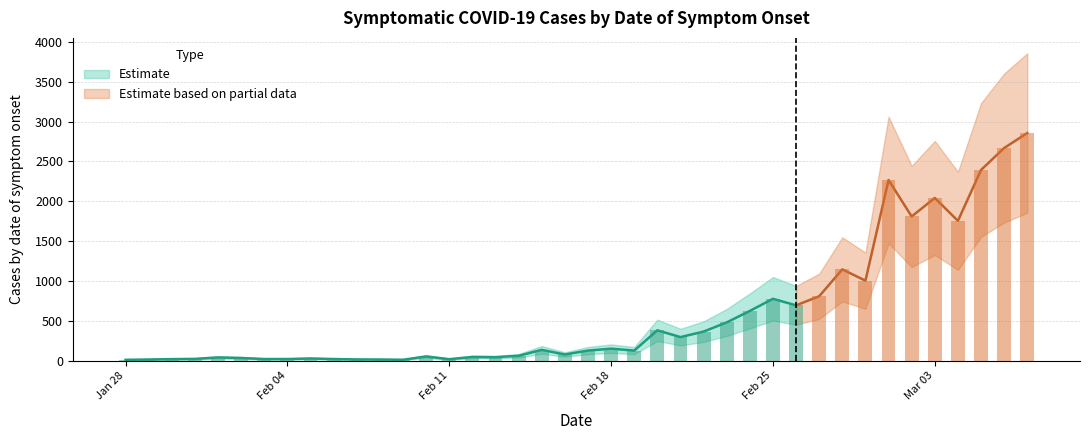

What is the value of the 23rd bar from the left?

129